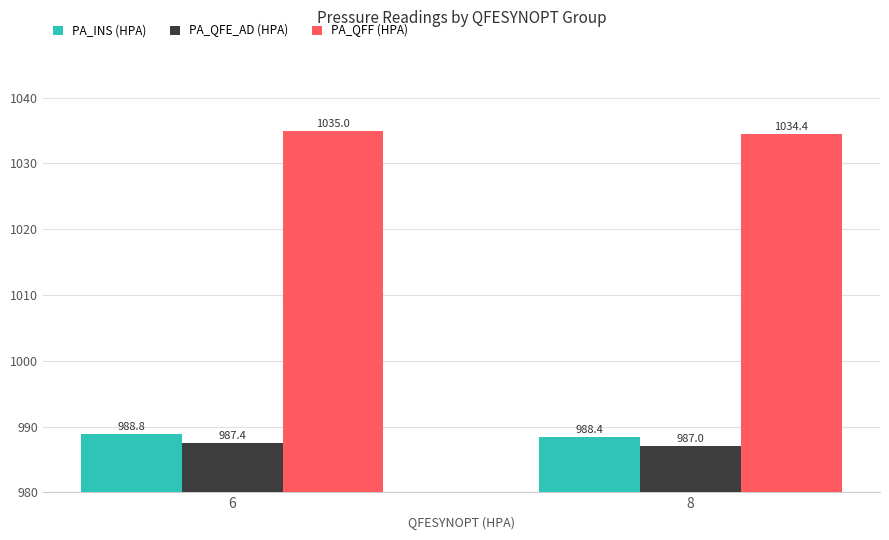

What is the sum of all PA_QFF (HPA) values?

2069.4